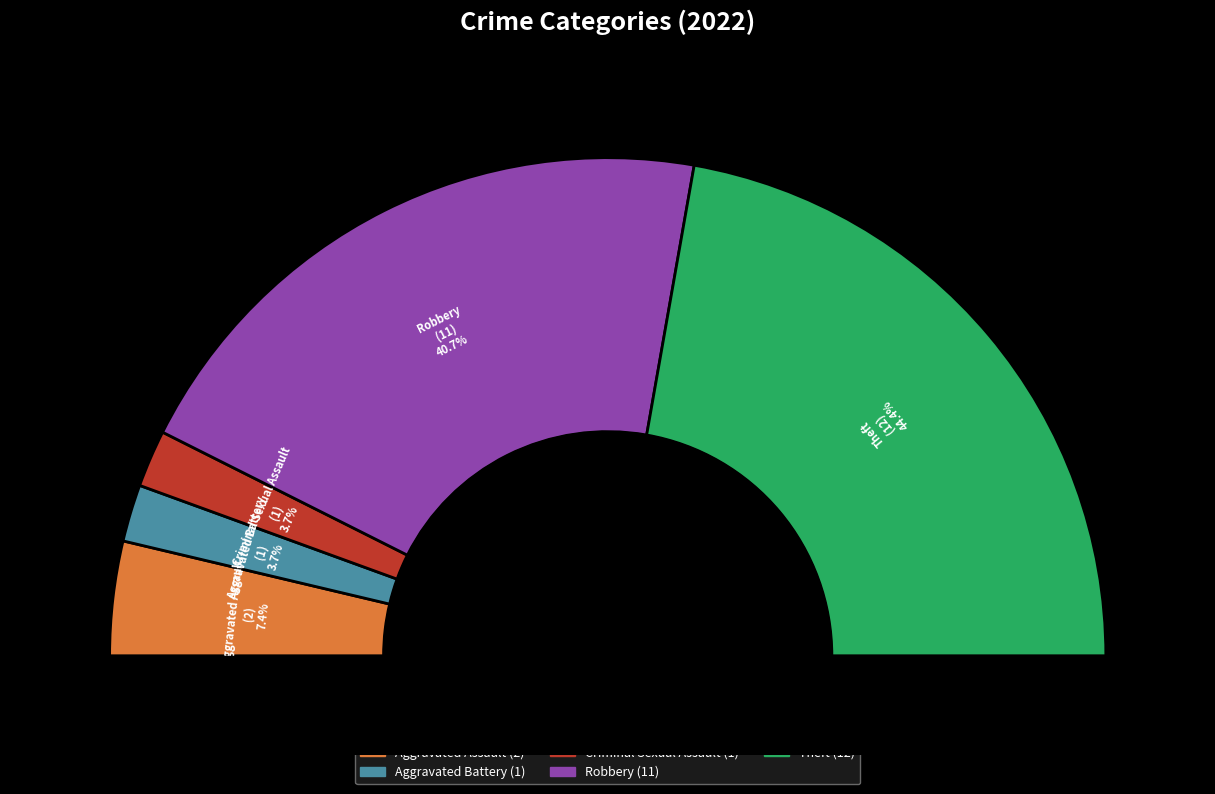

Approximately how many times larger is the value at Aggravated Battery compared to Criminal Sexual Assault?

1.0